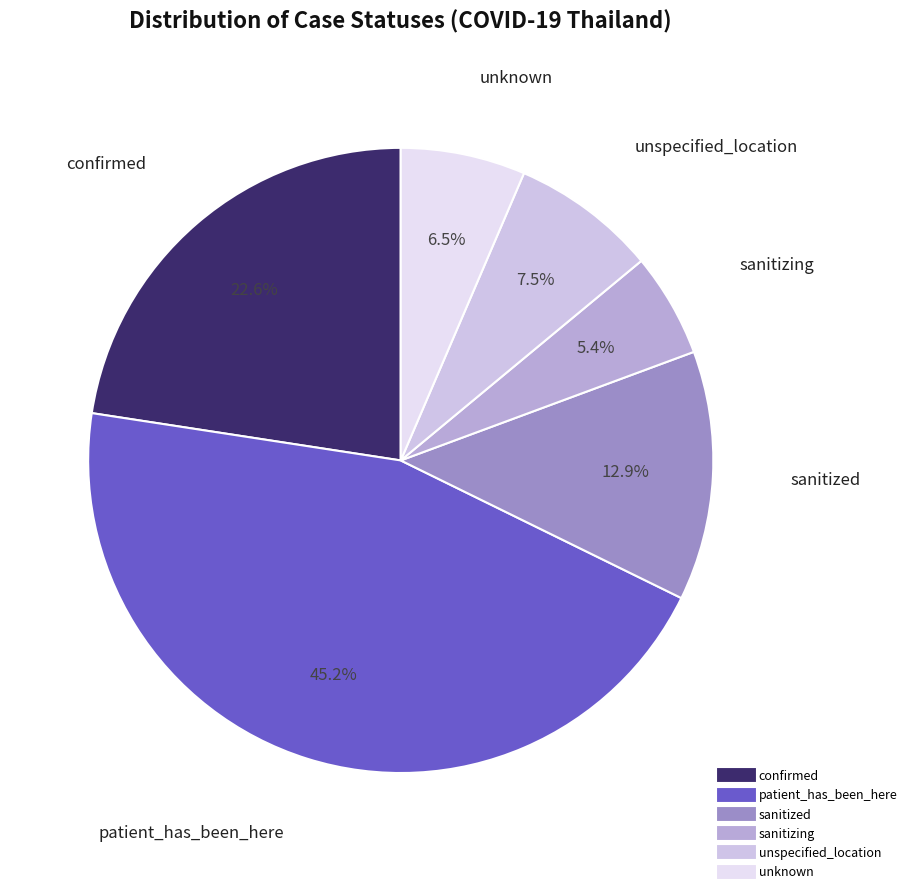

Which slice is the largest?

patient_has_been_here